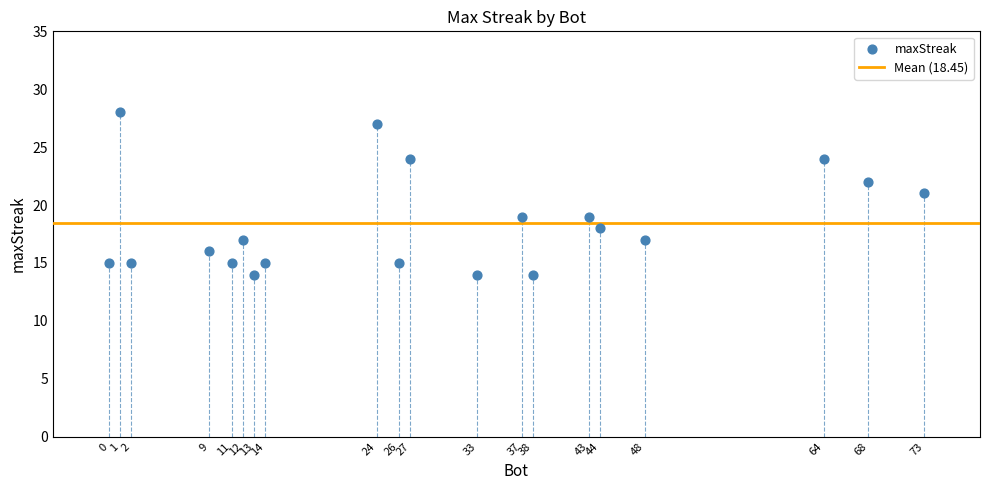

What is the range of Y values (max minus min)?

14